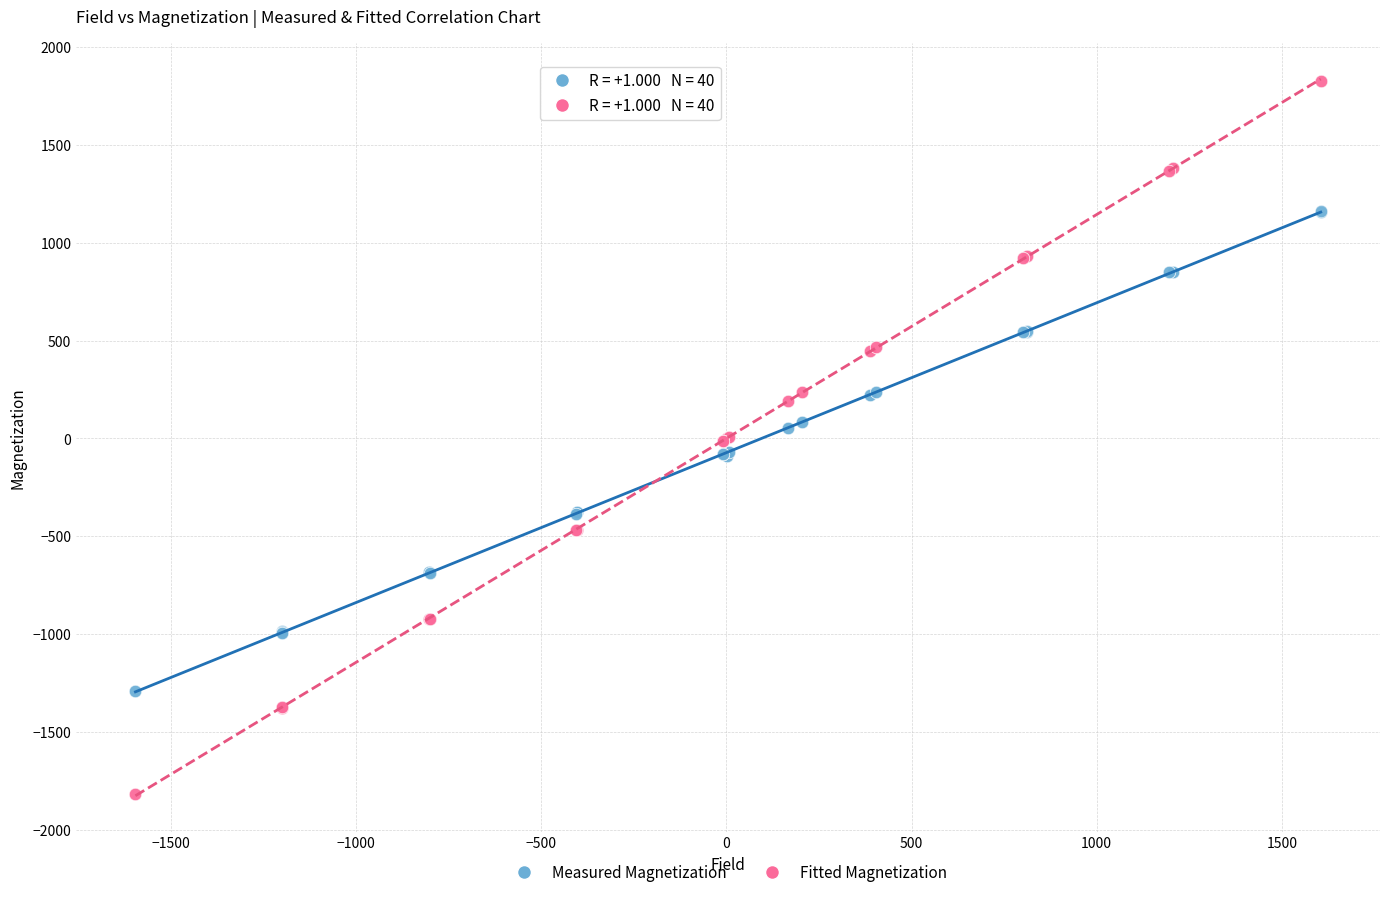

Which series contains the highest Y value?

Fitted Magnetization